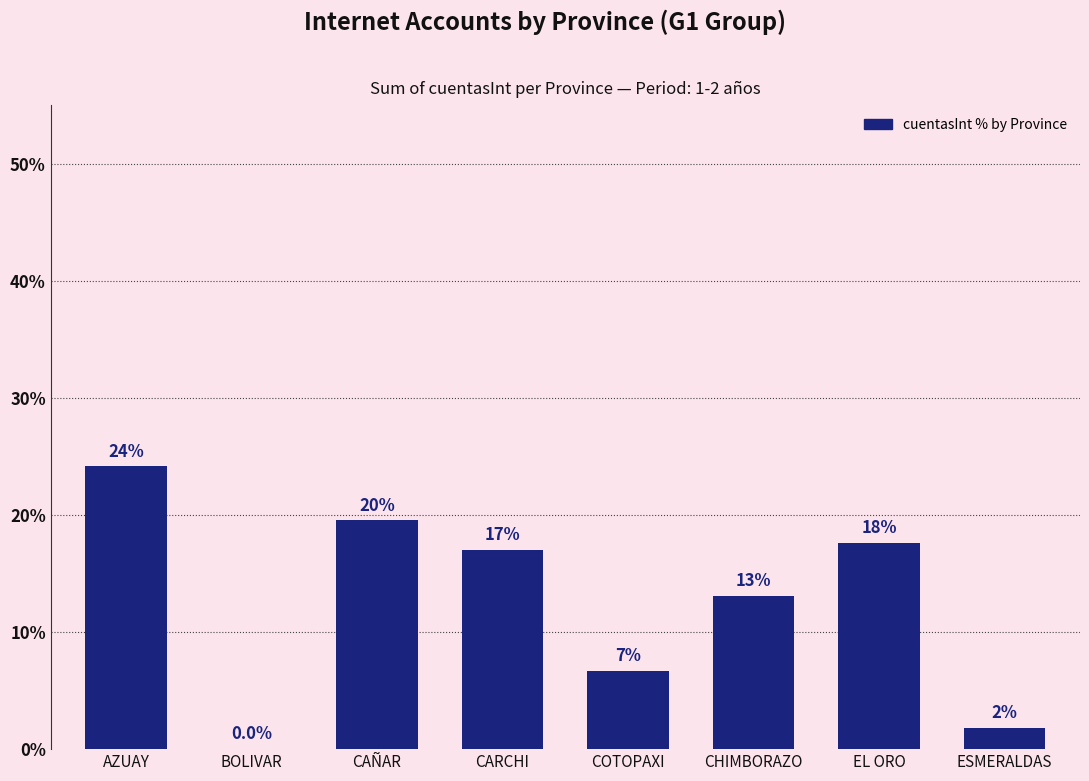

What is the label of the 5th bar from the right?

CARCHI